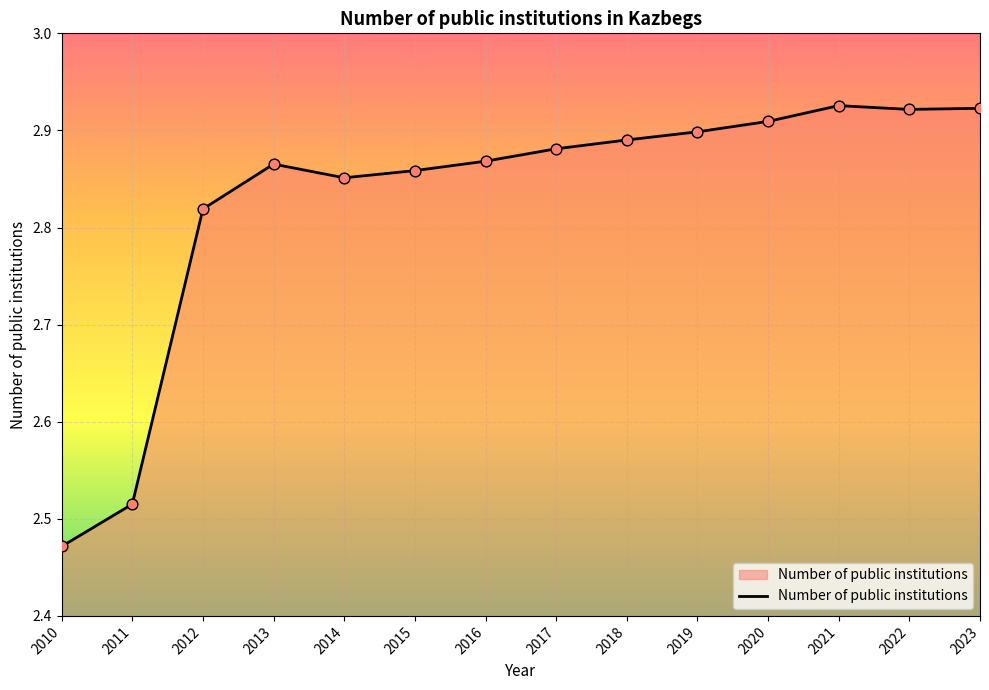

Approximately how many times larger is the value at 2023 compared to 2022?

1.0